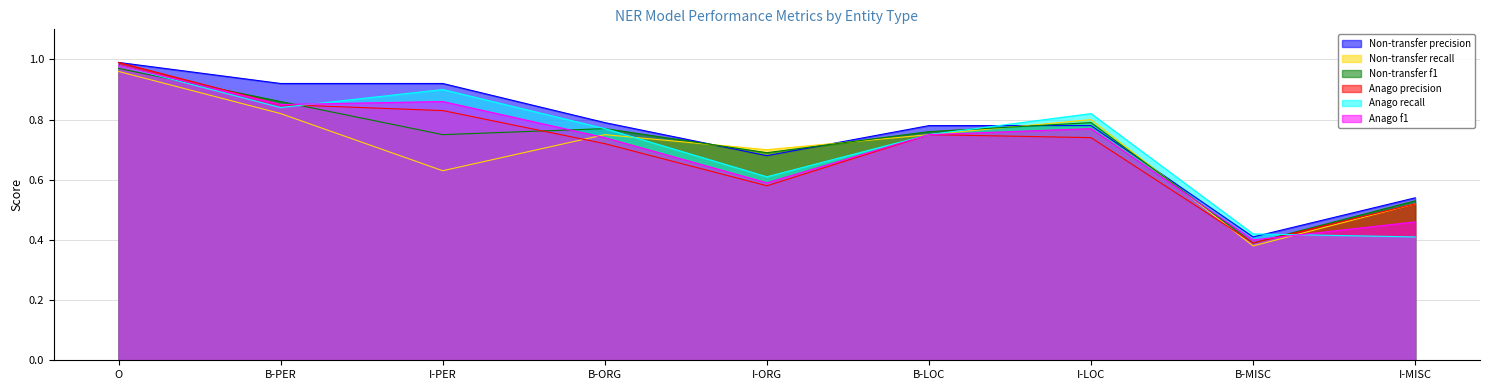

How many lines are shown in the chart?

6